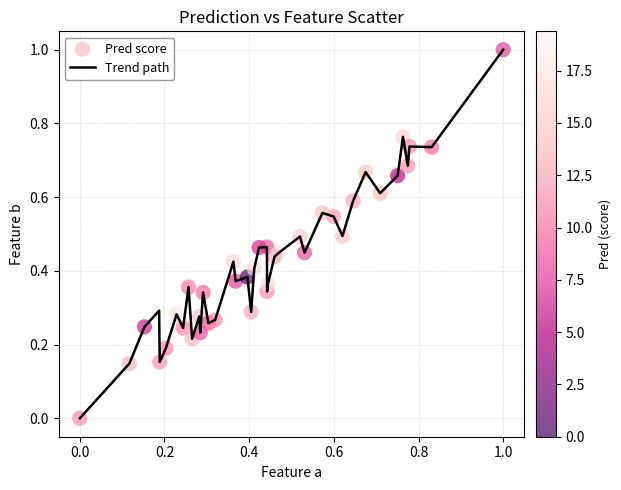

What is the difference between the maximum and minimum values?

1.0